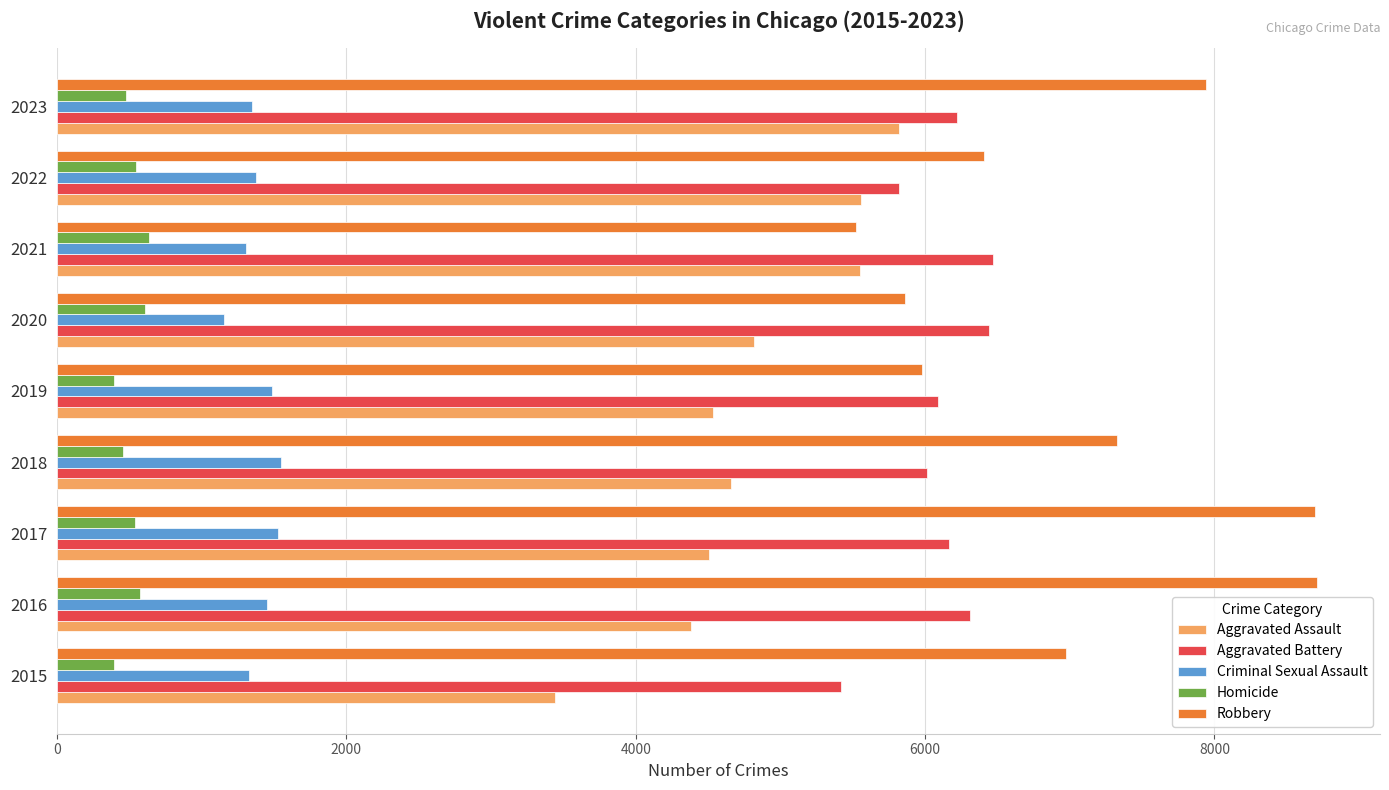

True or false: Aggravated Assault has a value of 1274 at 2020.

False